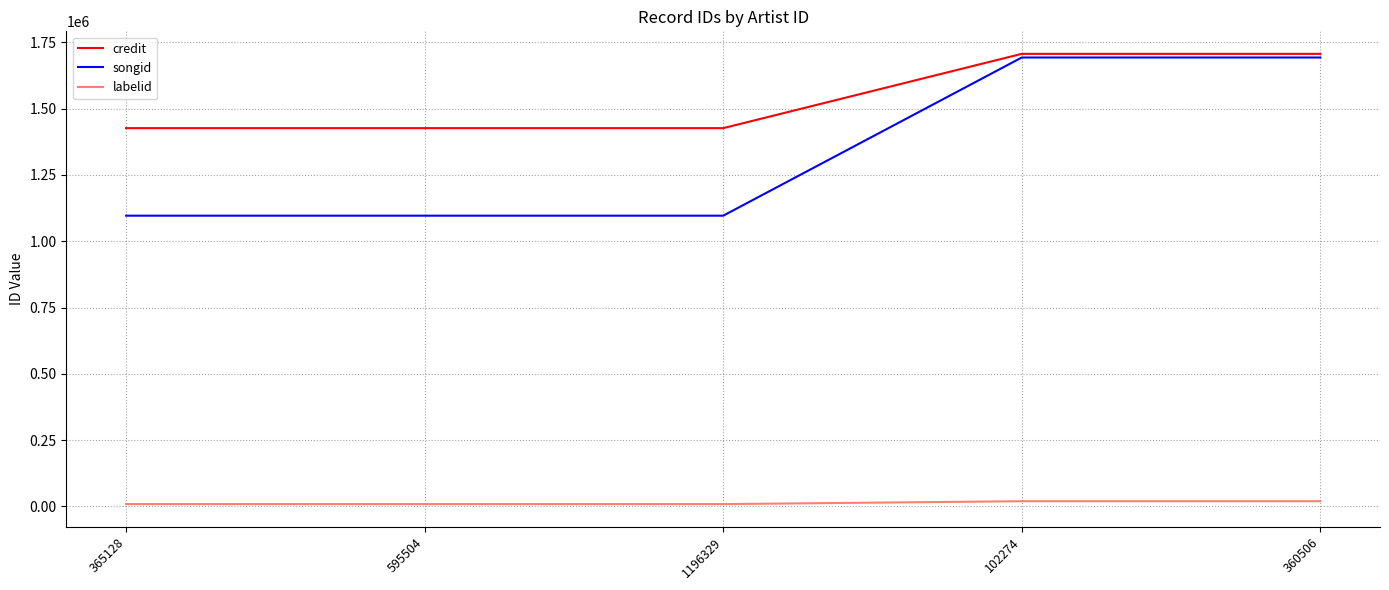

What is the greatest value displayed?

1706362